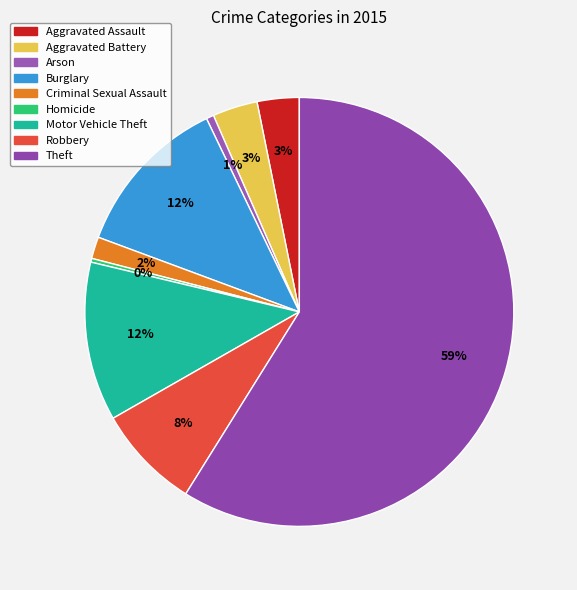

Approximately how many times larger is the value at Theft compared to Aggravated Assault?

18.6